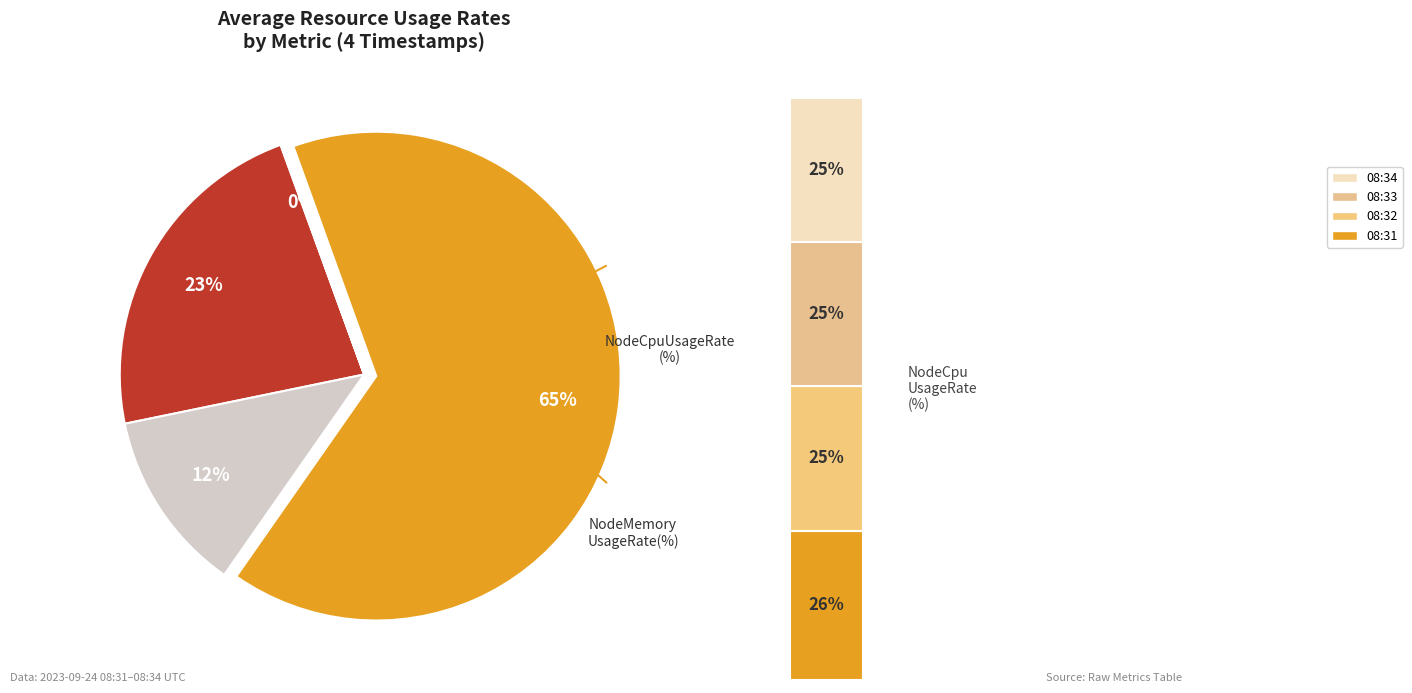

How many segments does this pie chart have?

4